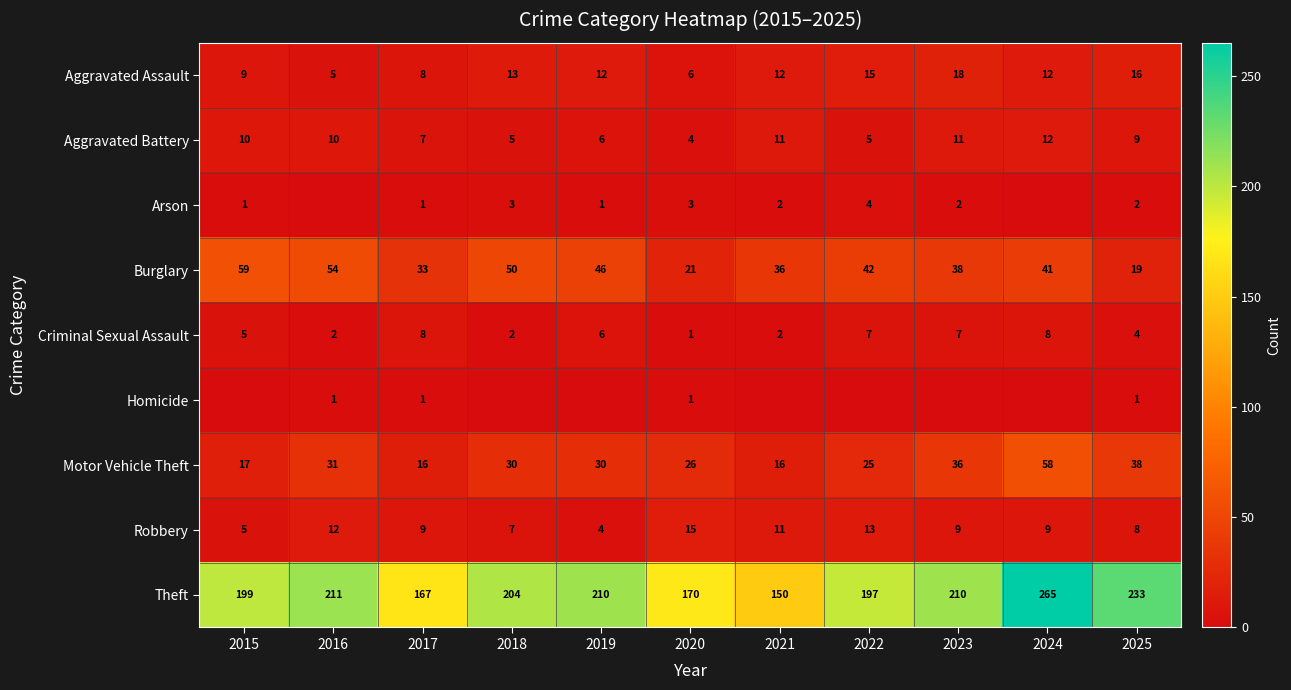

Is the value of Aggravated Assault at 2015 greater than the value of Theft at 2018?

No